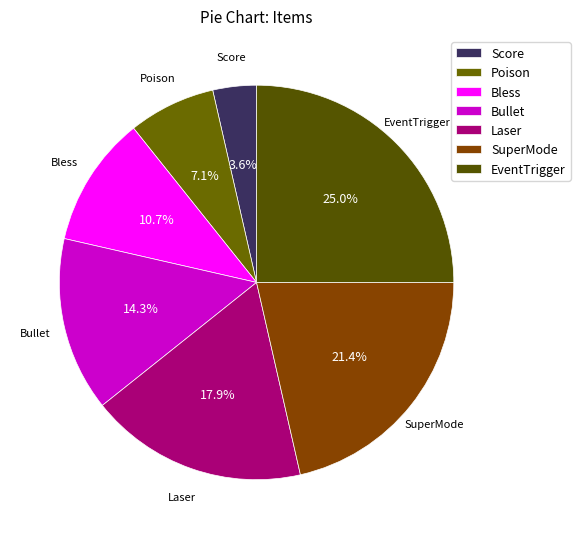

What is the ratio of the value at Bullet to the value at SuperMode?

0.7